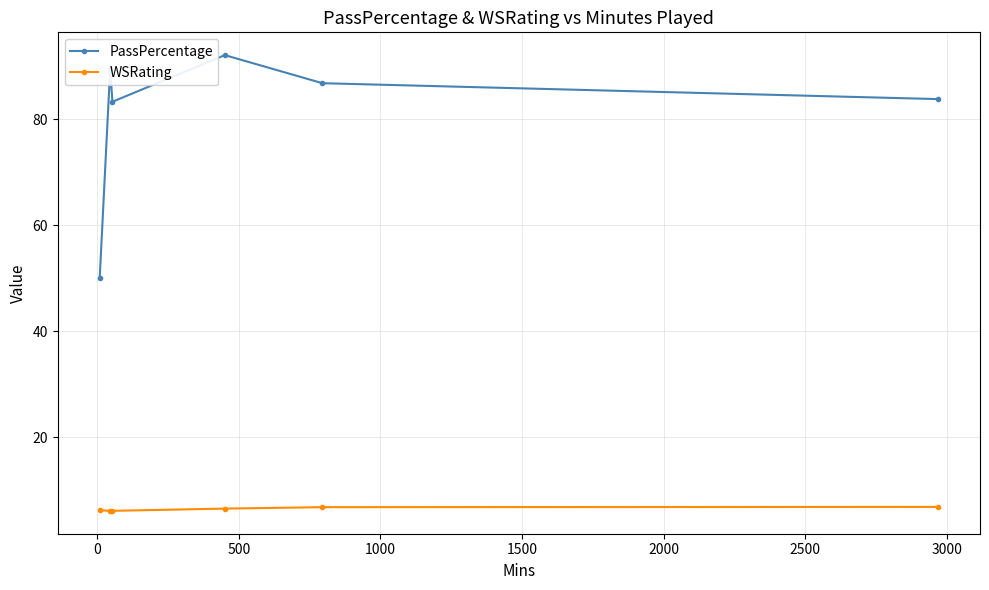

What is the difference between the second highest and second lowest values in the PassPercentage series?

6.2